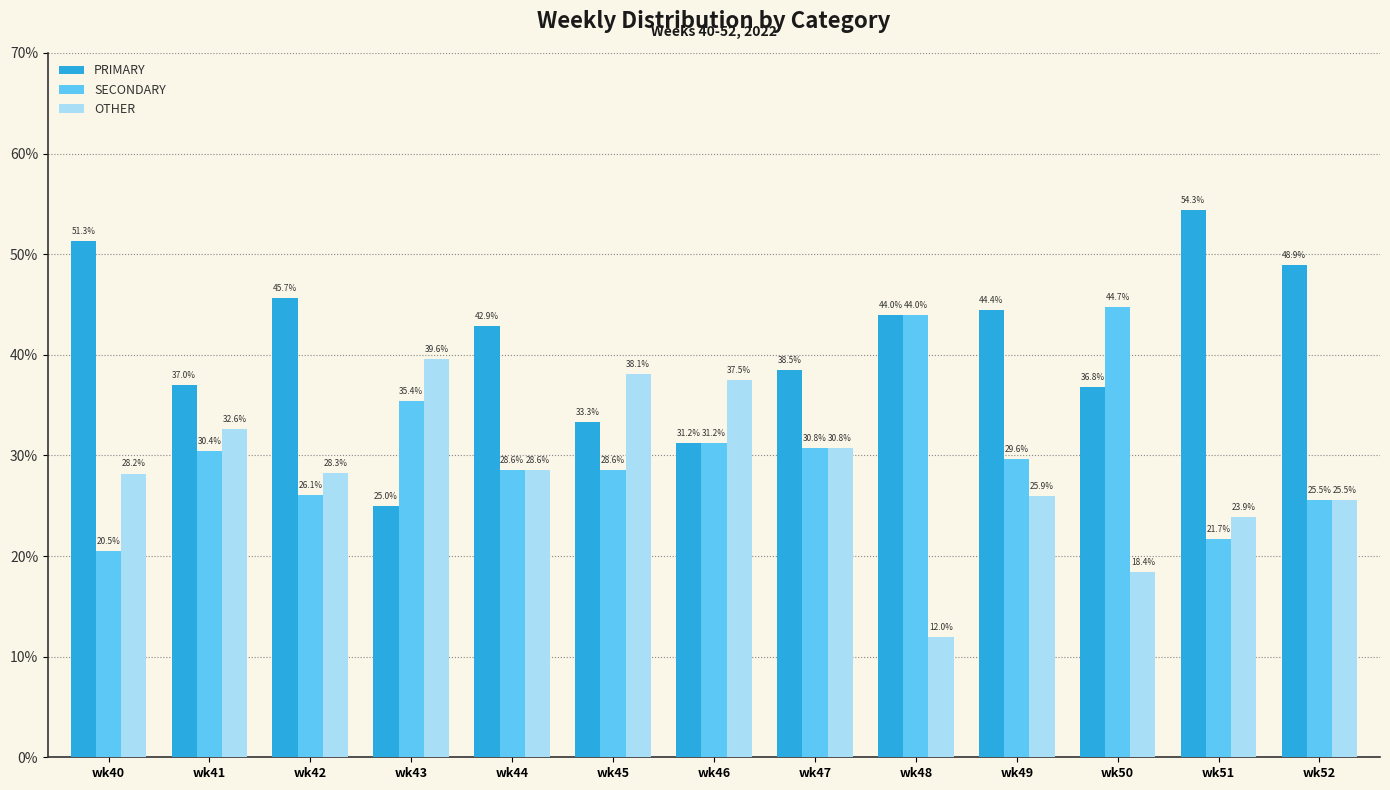

What are all the series names shown in the legend?

PRIMARY, SECONDARY, OTHER